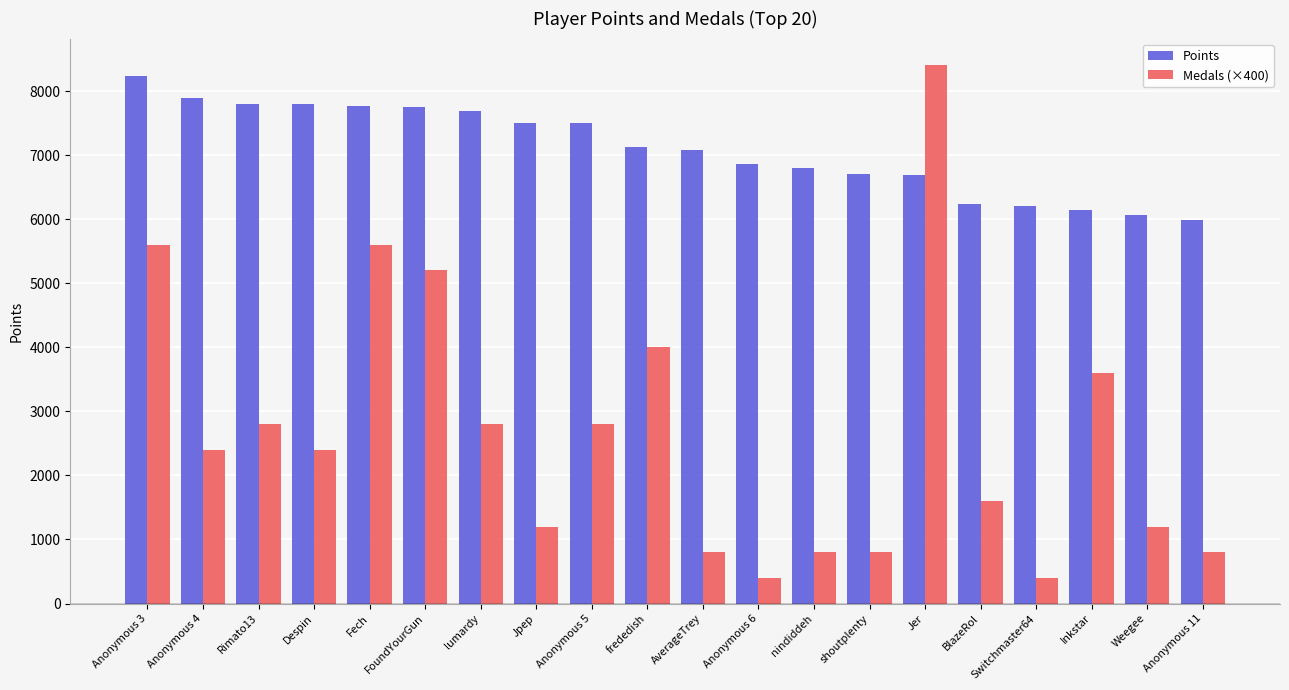

The Points series shows 10091 at Inkstar. True or false?

False